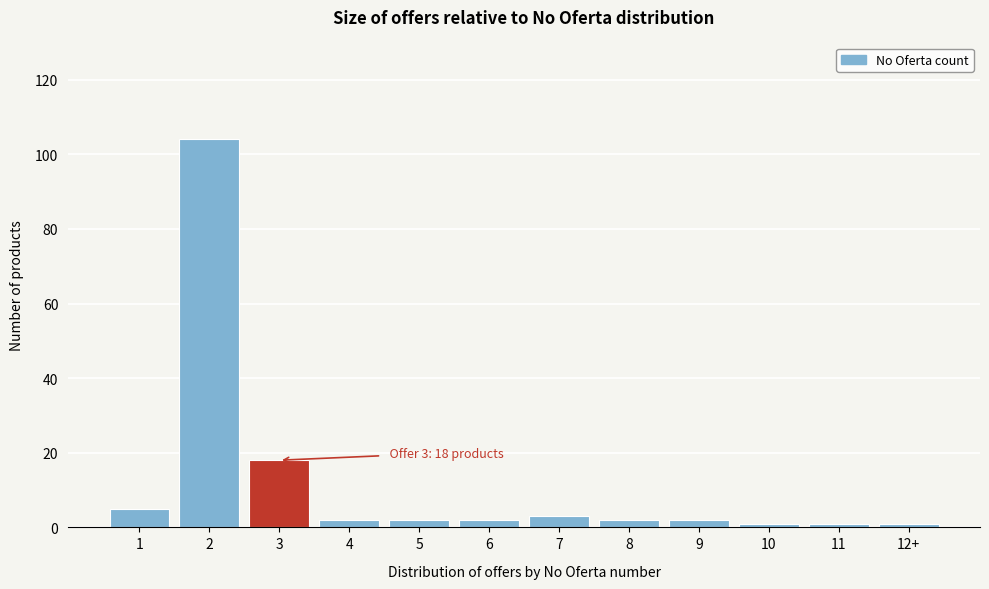

Reading right to left, extract all data points from this chart.

12+=1	11=1	10=1	9=2	8=2	7=3	6=2	5=2	4=2	3=18	2=104	1=5